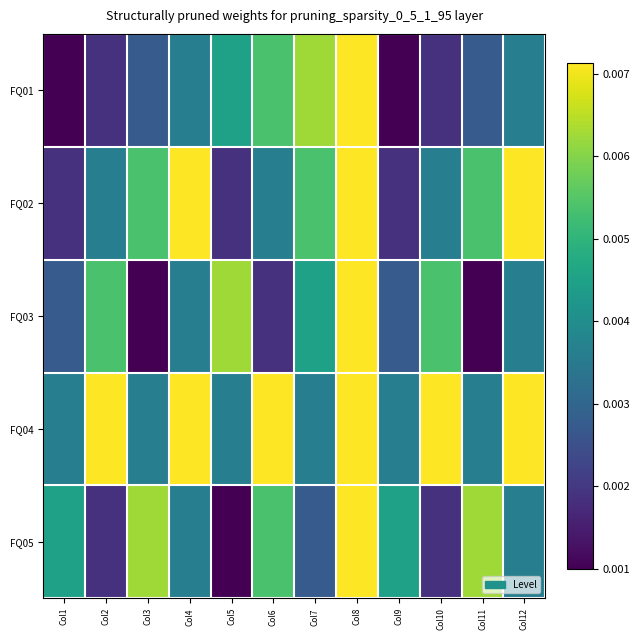

Which has a higher value, Col4 or Col5?

Col5